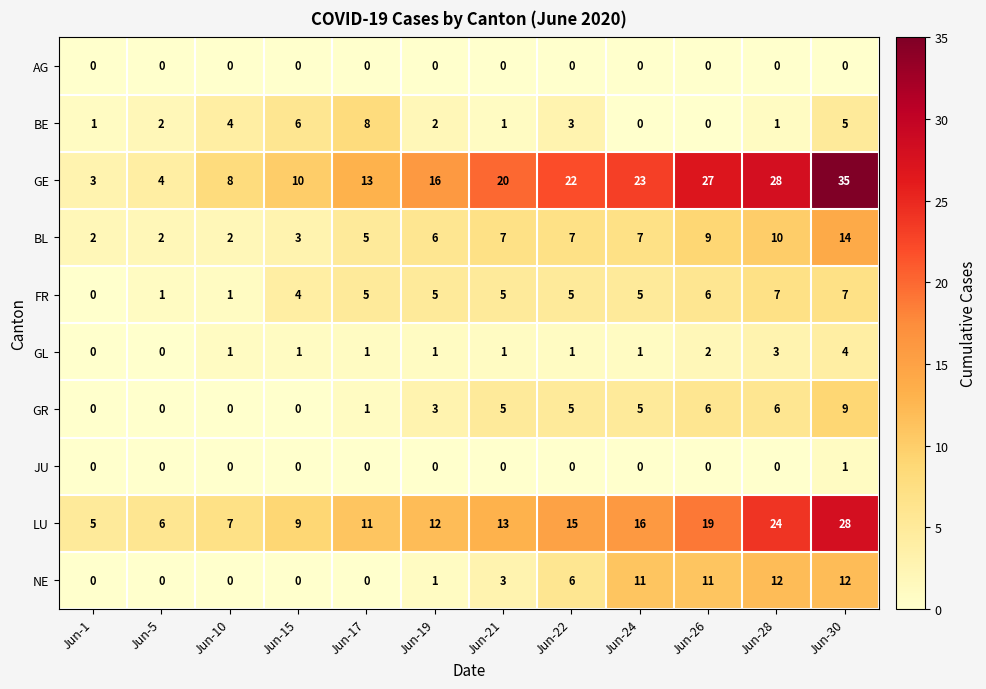

What value does the FR series have at Jun-17?

5